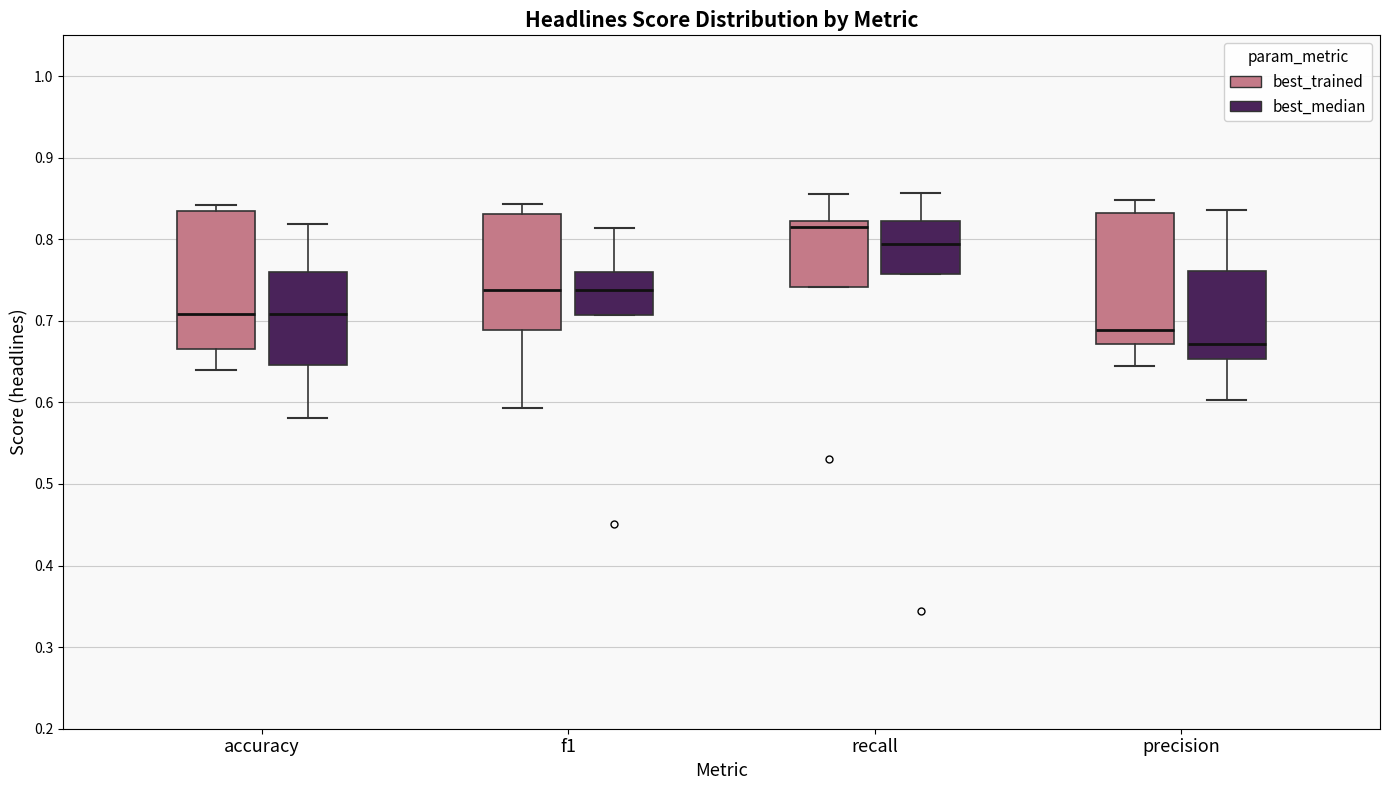

Which box has the highest median line?

recall (best_trained)